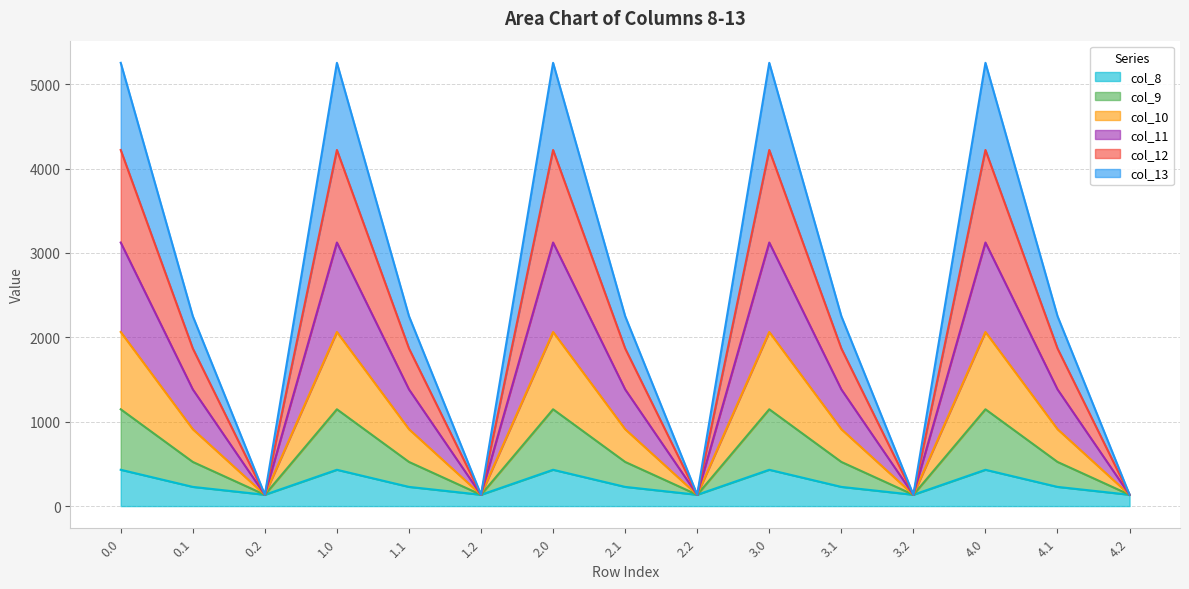

What is the minimum value for col_8?

134.2